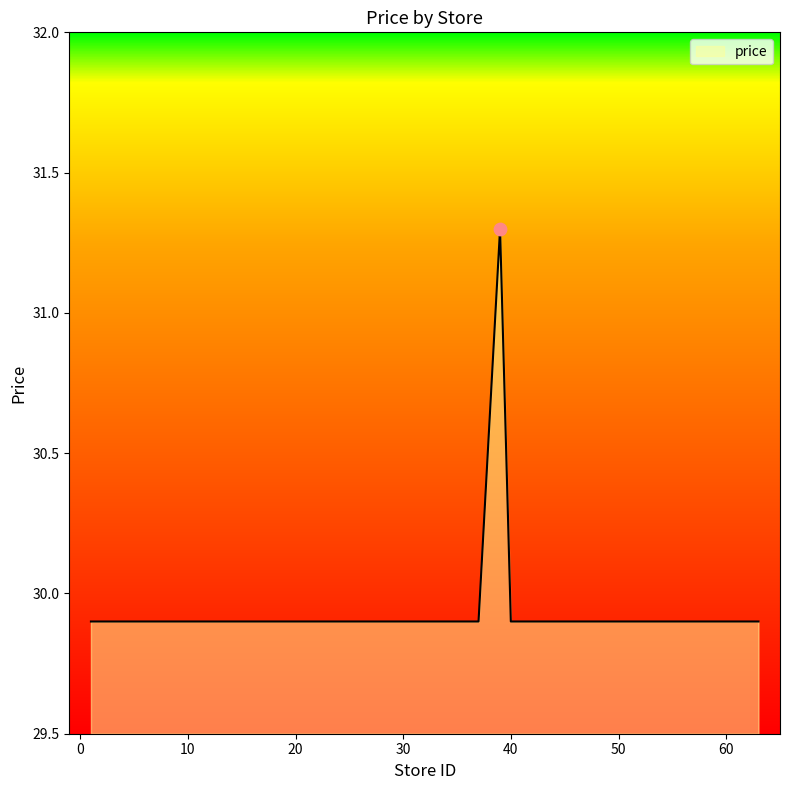

What is the difference between the maximum and minimum values?

1.4